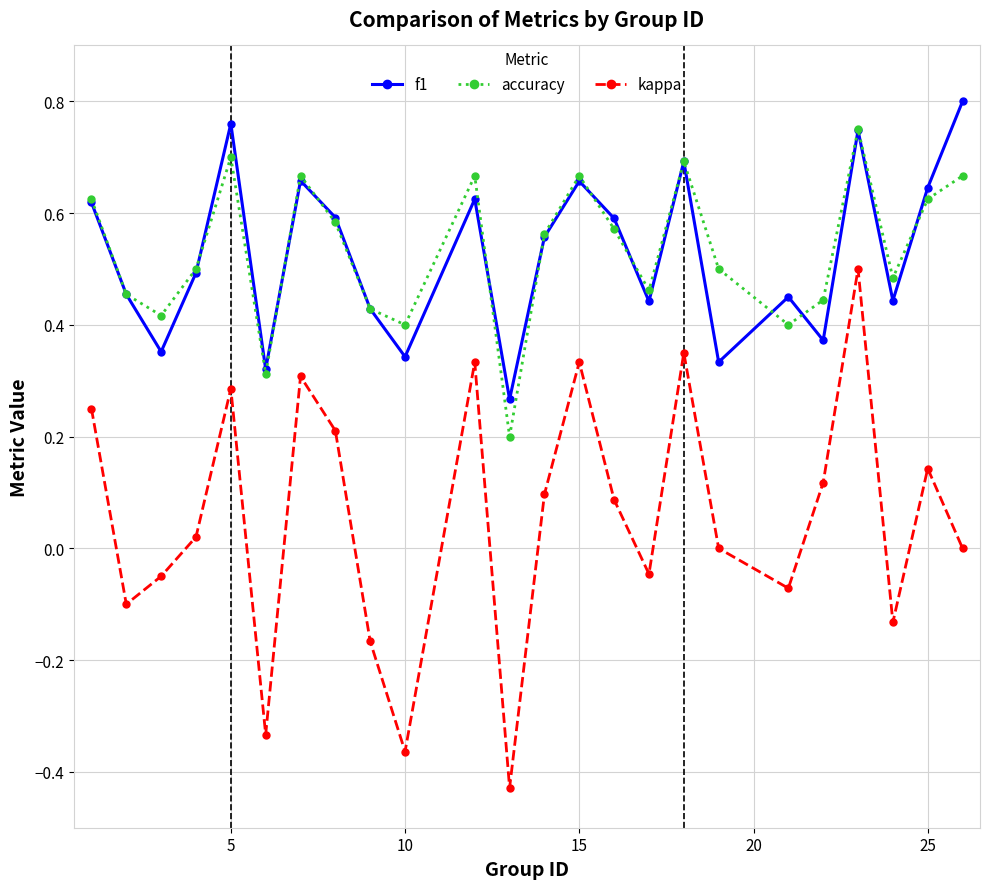

Which series has the largest range (max minus min)?

kappa